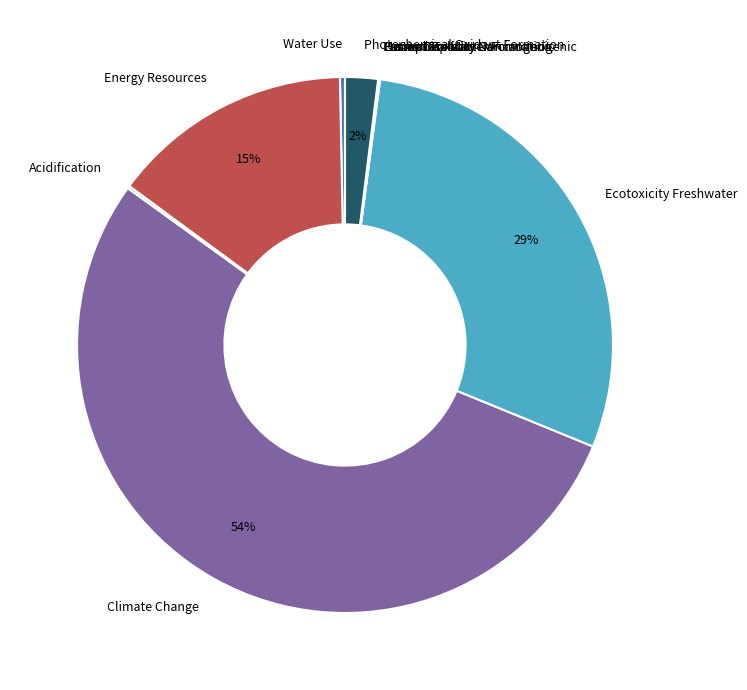

Is the sum of Ecotoxicity Freshwater and Water Use greater than half?

No